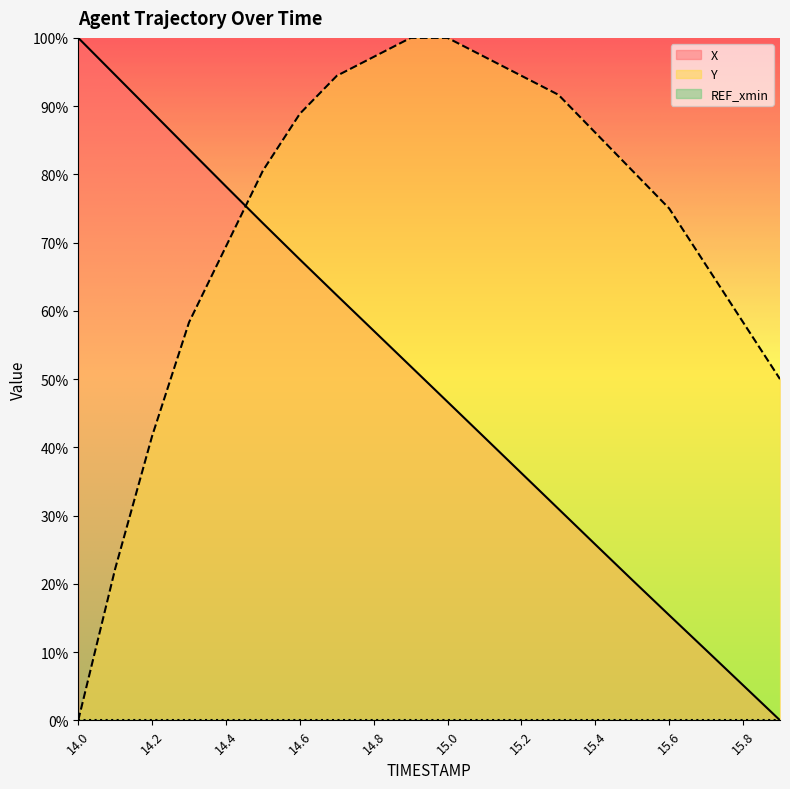

Where do X and Y first cross each other?

14.4 and 14.5